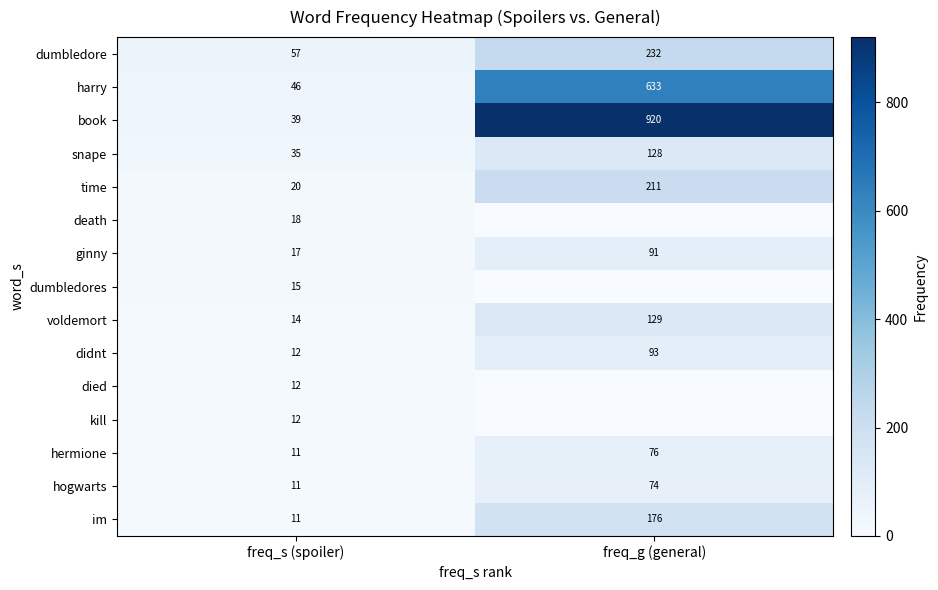

True or false: ginny has a value of 17 at freq_s (spoiler).

True